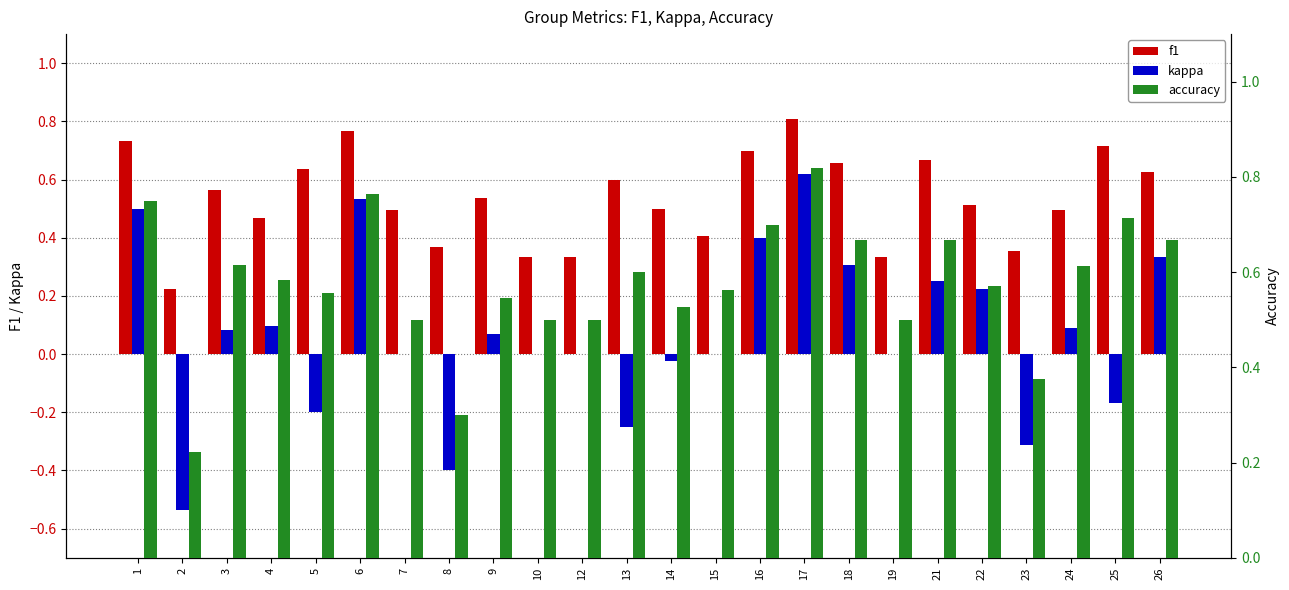

How many bars are there in each group?

3